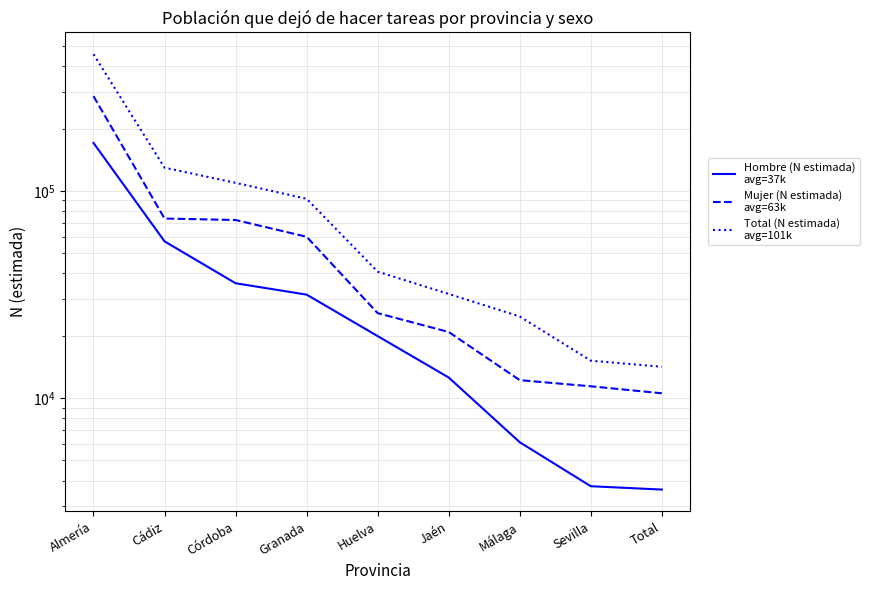

Which category has the lowest value in the Total (N estimada)
avg=101k series?

Total